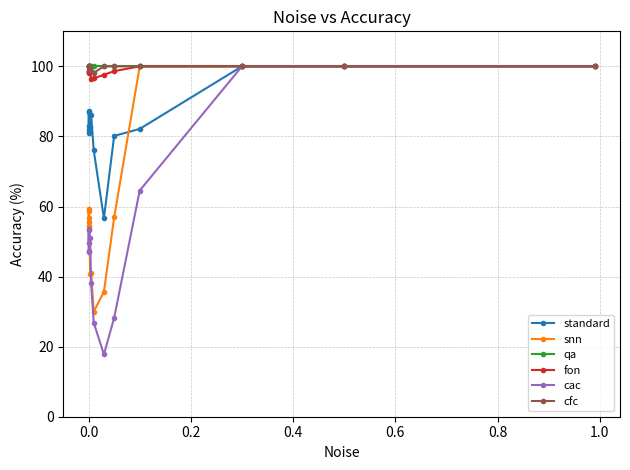

What is the minimum value shown in the chart?

17.8